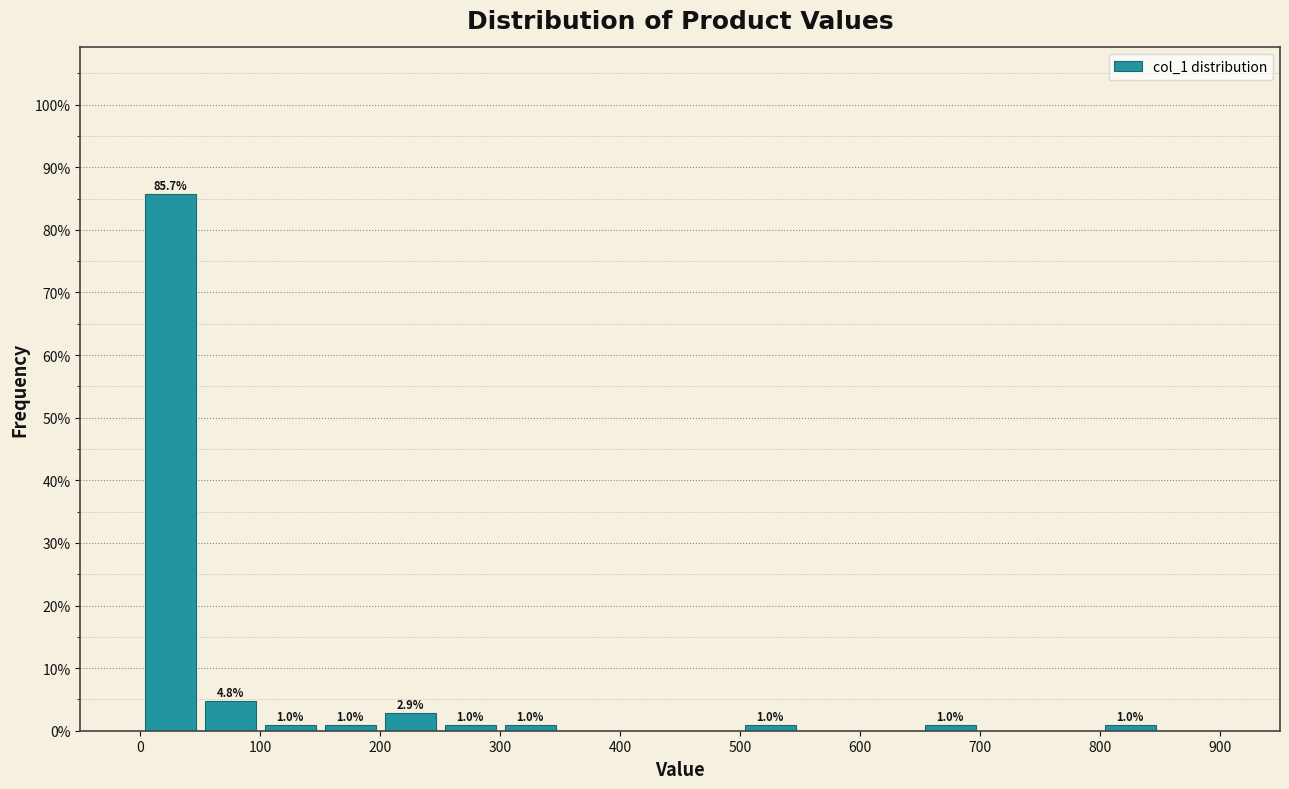

Over which range of the x-axis is the bar tallest?

0 to 50